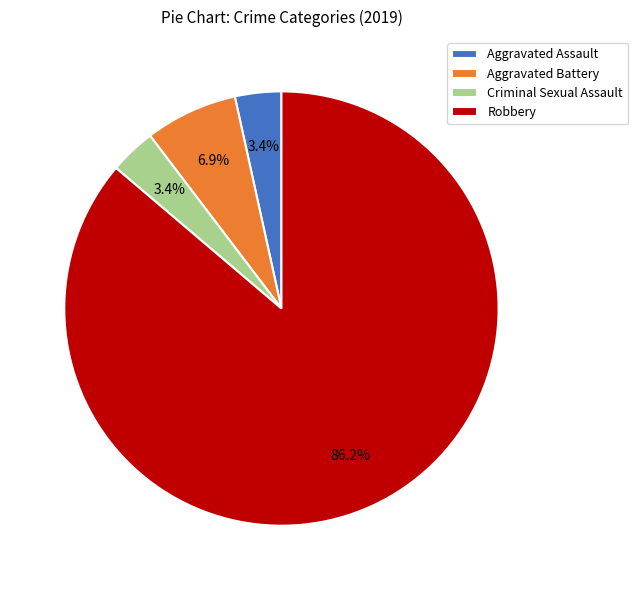

Is there any slice that represents more than half of the pie?

Yes